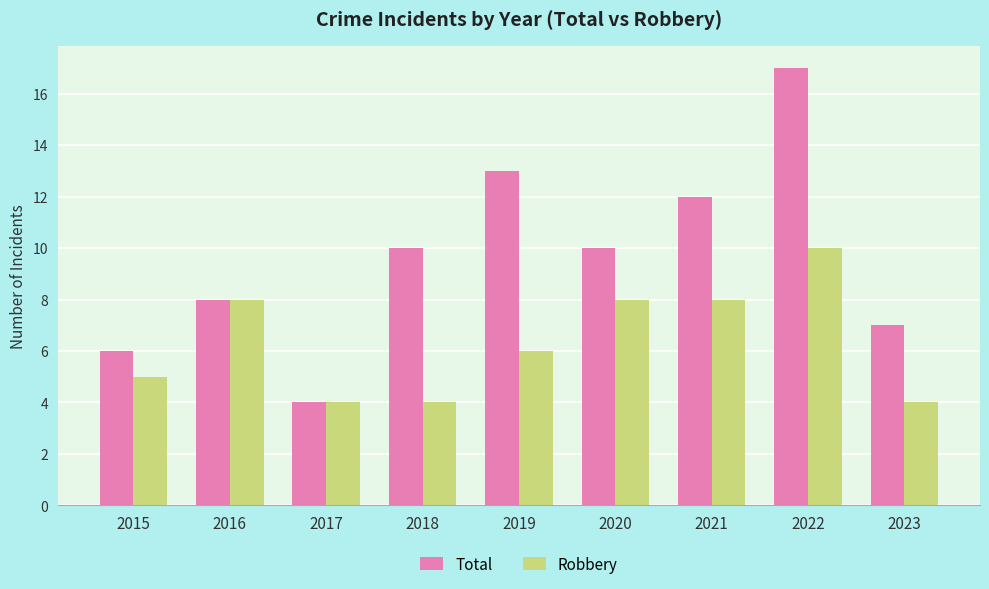

Between 2018 and 2020, which series saw the biggest shift?

Robbery